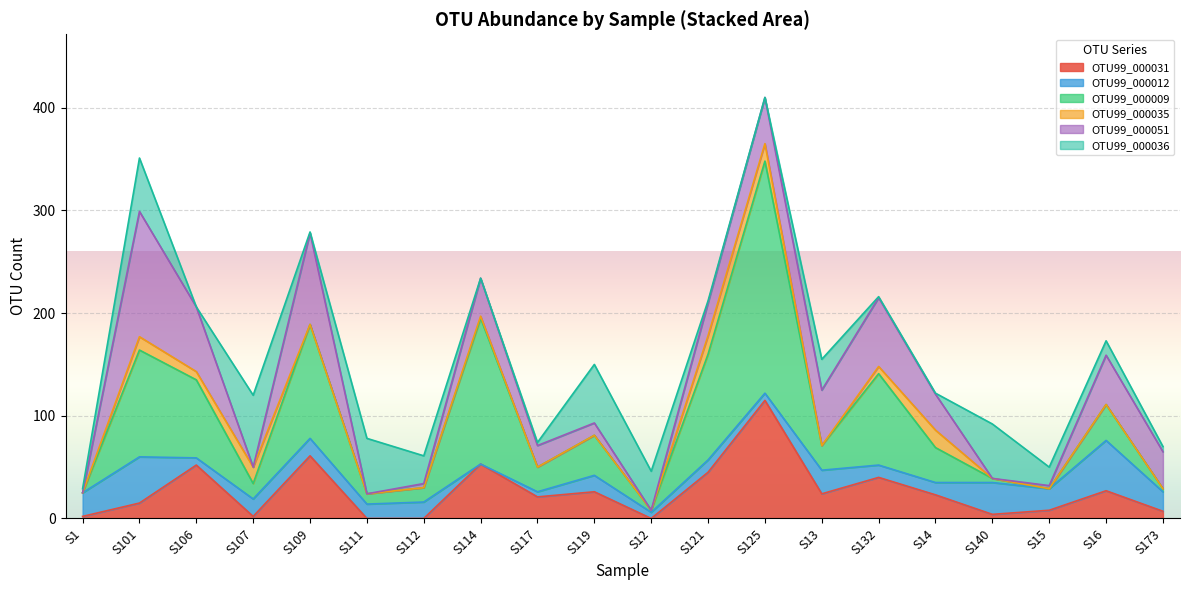

Is the value of OTU99_000035 at S101 greater than the value of OTU99_000012 at S13?

No